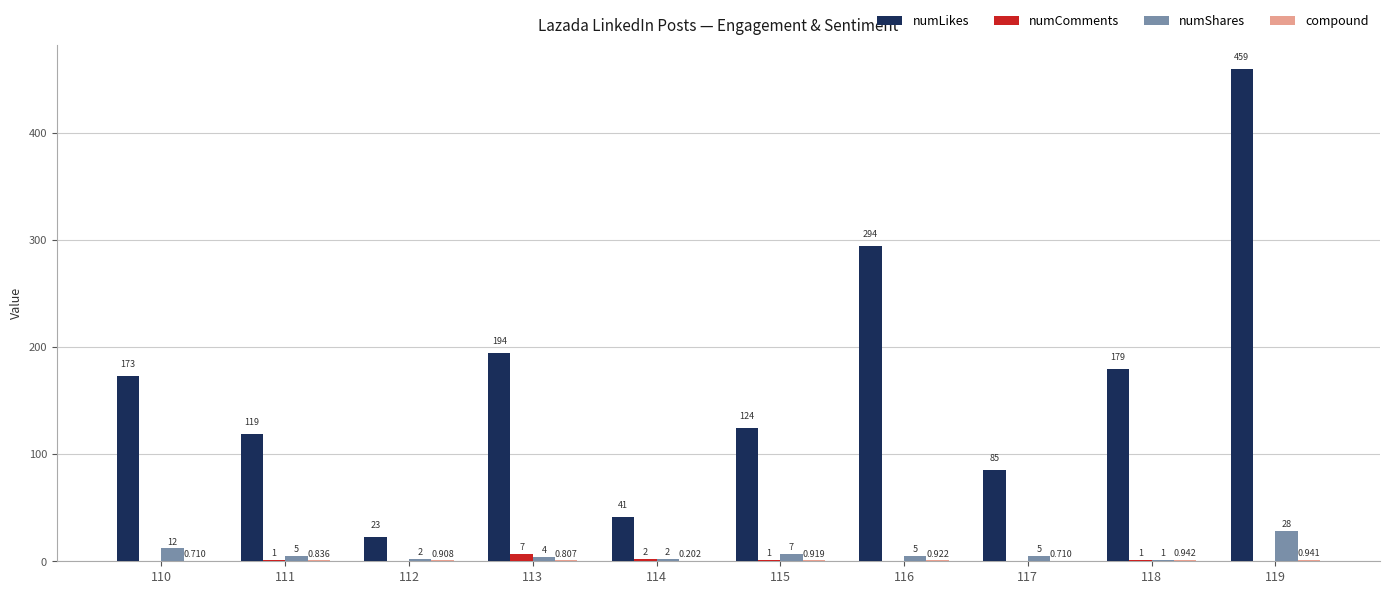

What is the approximate value of numLikes at 114?

41.0